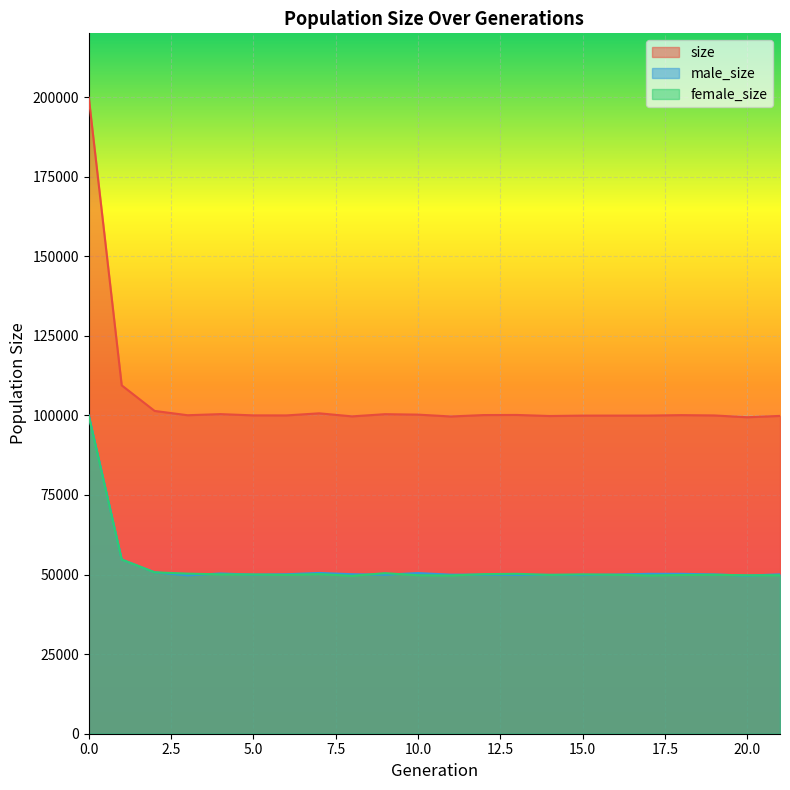

Which has a higher value, 5 or 10?

10